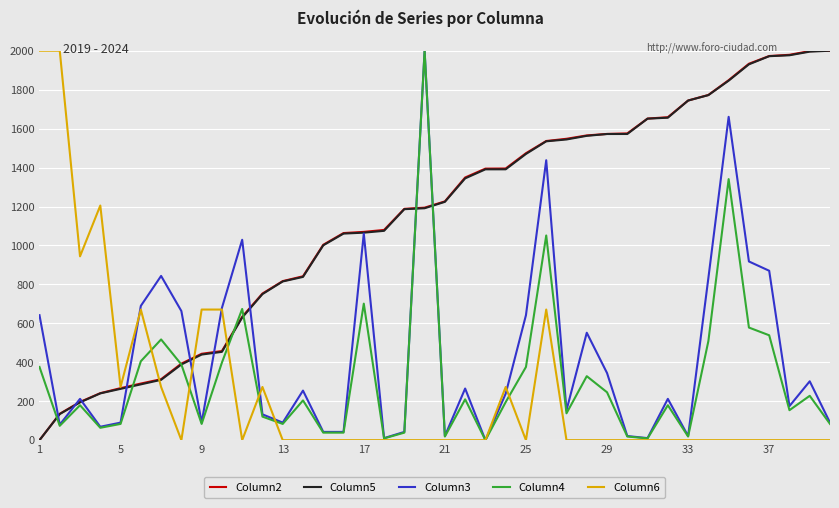

What are all the series names shown in the legend?

Column2, Column5, Column3, Column4, Column6